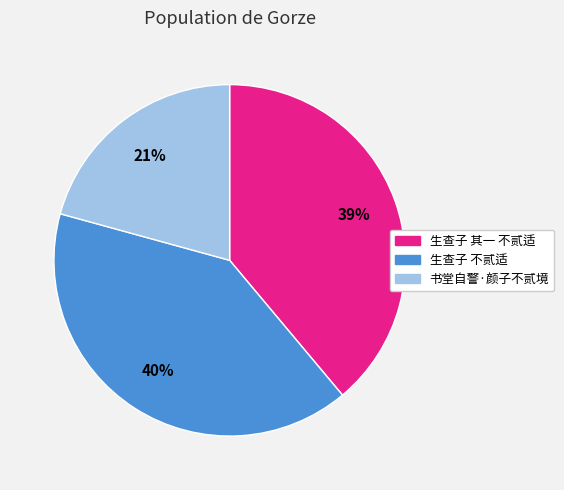

What is the smallest slice in the pie chart?

书堂自警·颜子不贰境